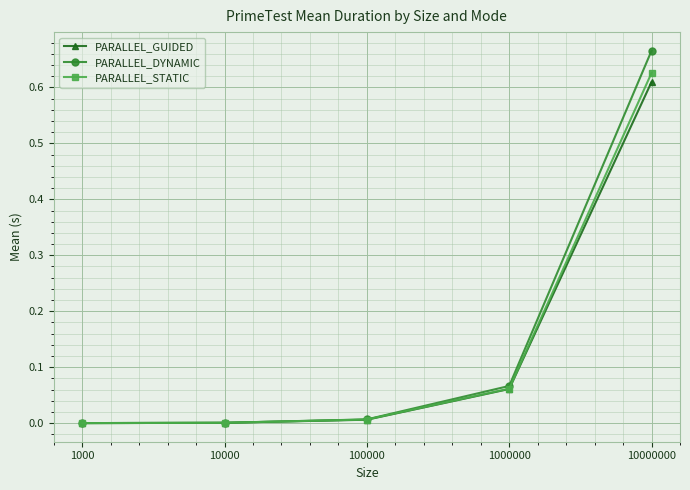

Which label corresponds to the largest value in the chart?

10000000